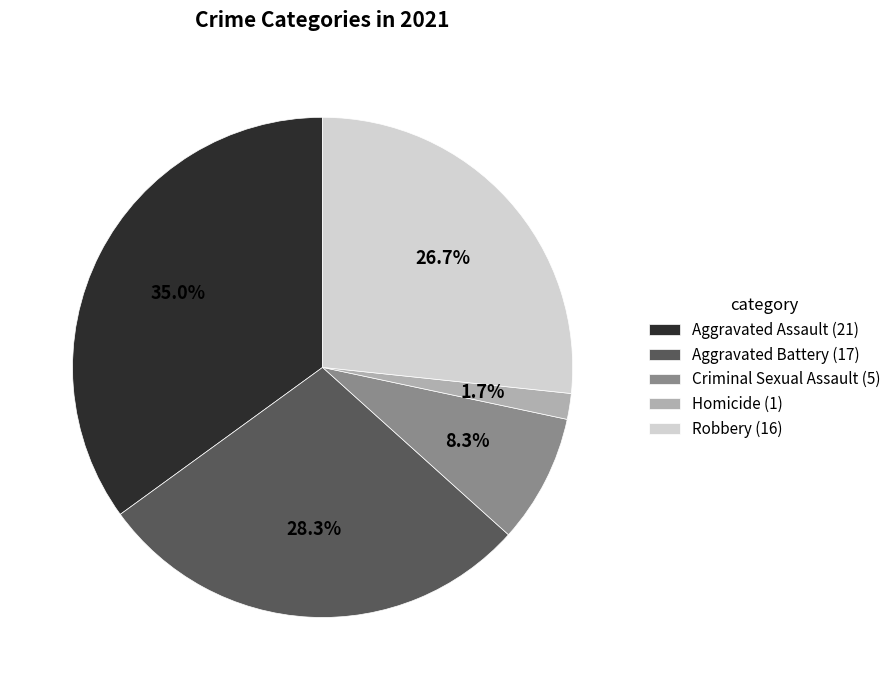

Count the number of slices in the pie.

5